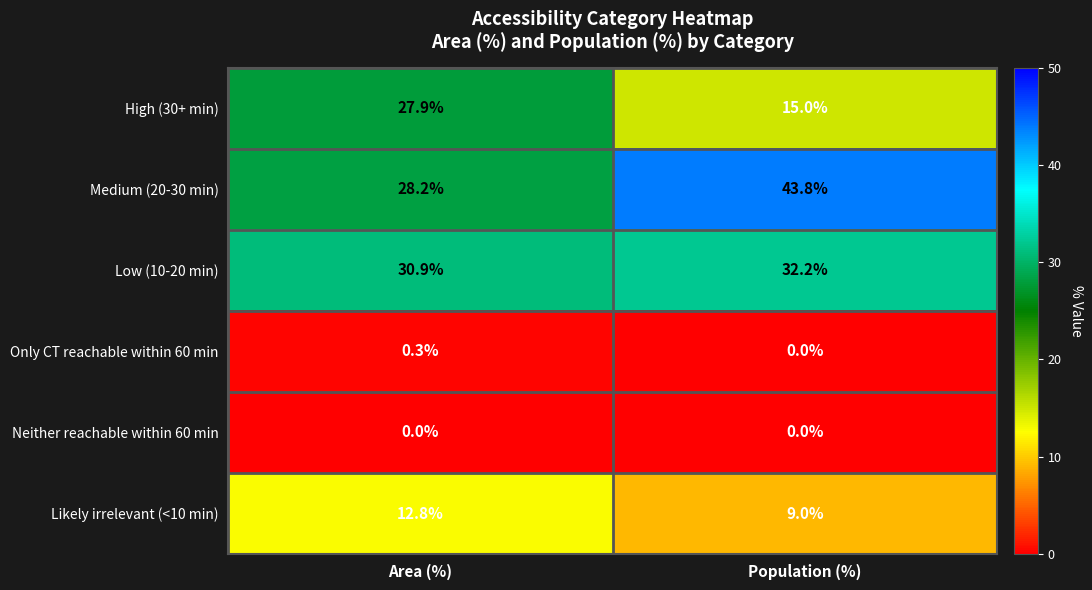

Which series changed the most between Area (%) and Population (%)?

Medium (20-30 min)